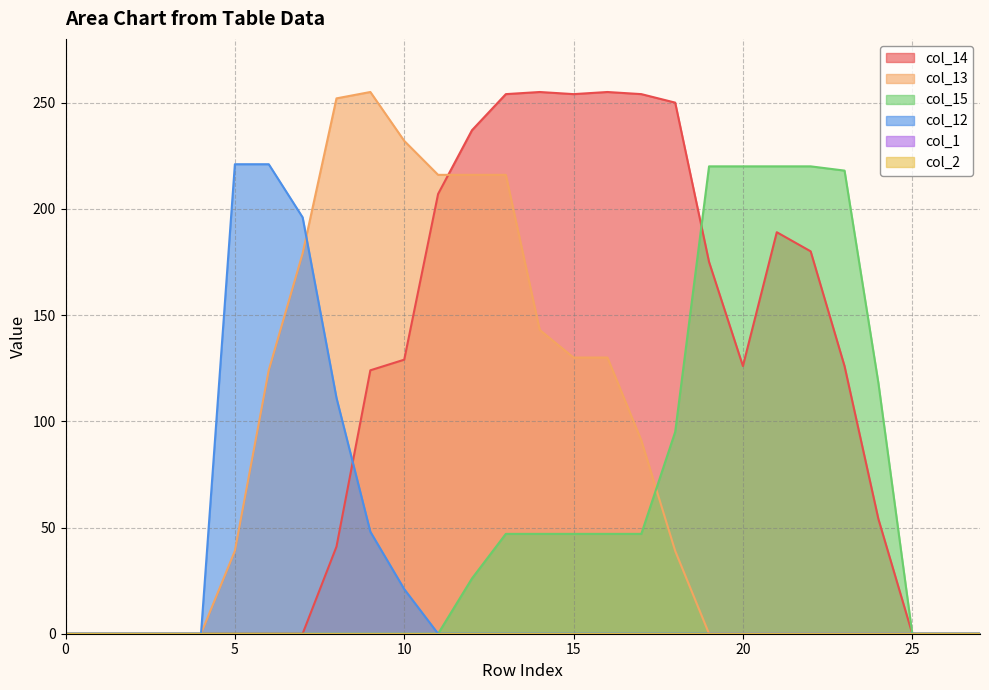

At which label is col_13 closest to 127?

6